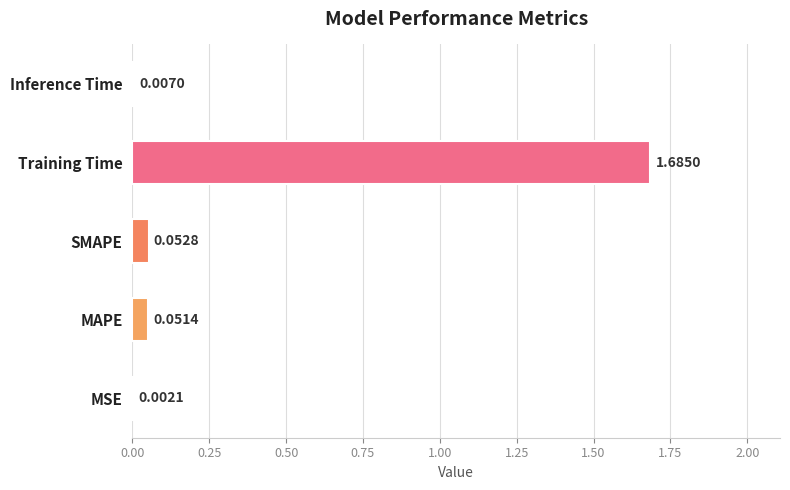

Count the number of data series in this chart.

1